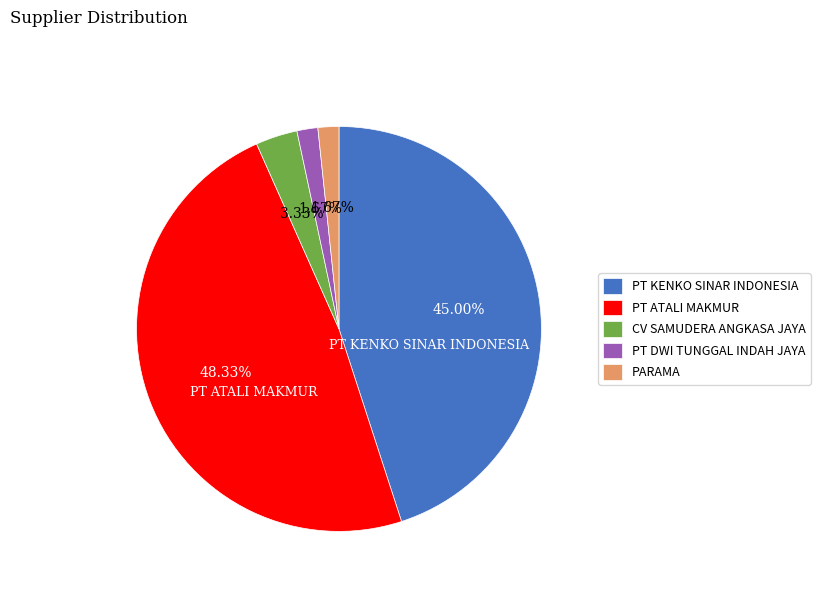

Is there a majority slice in this chart?

No